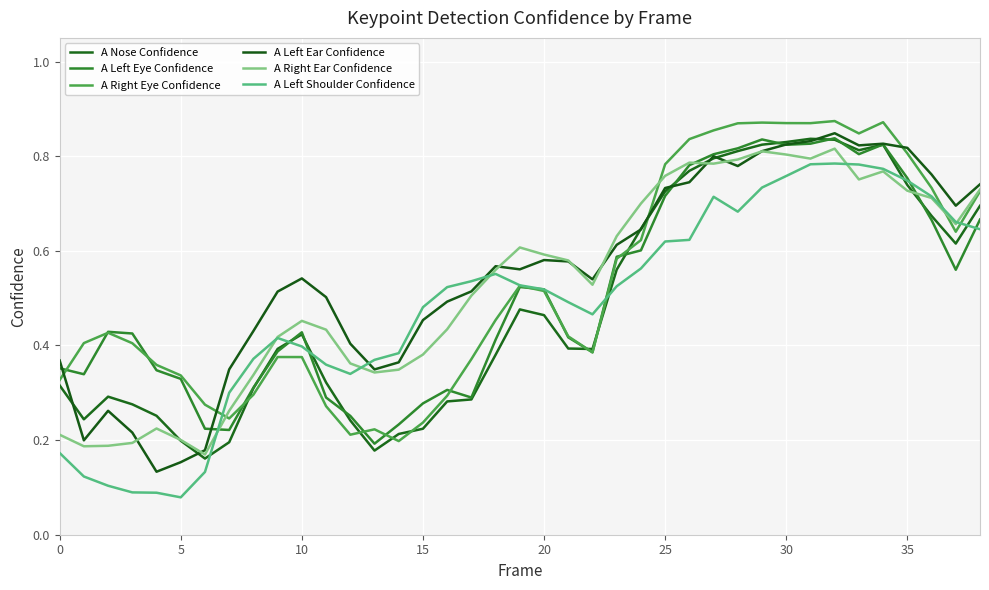

What are all the series names shown in the legend?

A Nose Confidence, A Left Eye Confidence, A Right Eye Confidence, A Left Ear Confidence, A Right Ear Confidence, A Left Shoulder Confidence